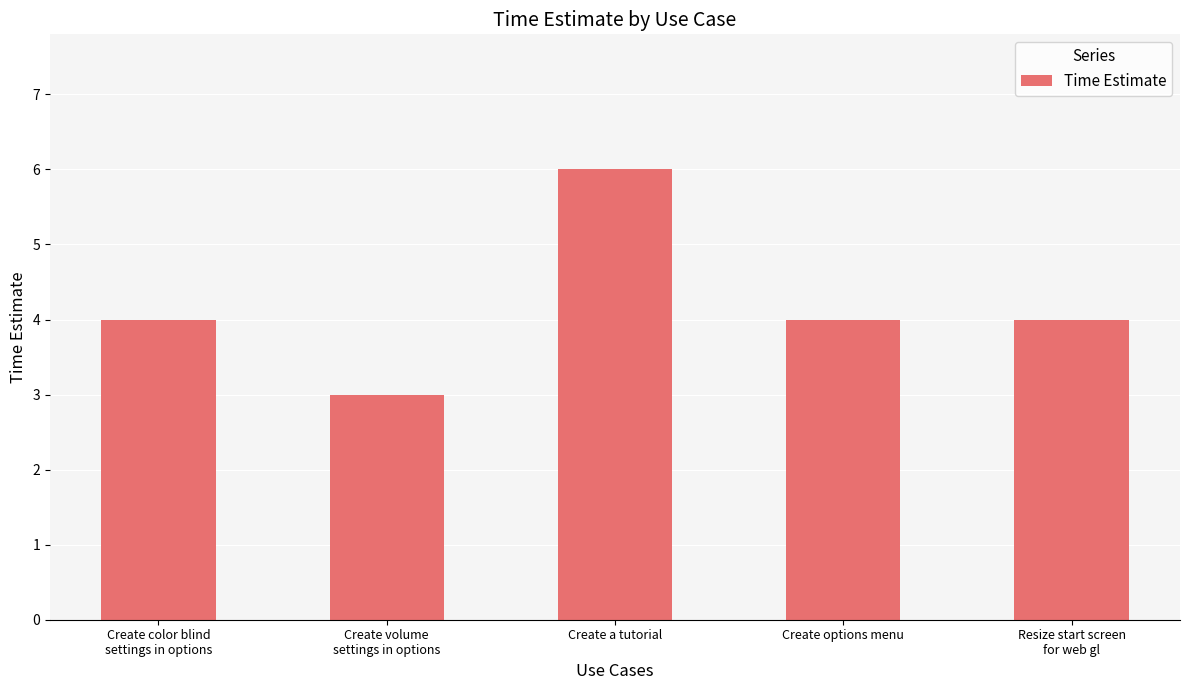

How many bars are there in total?

5